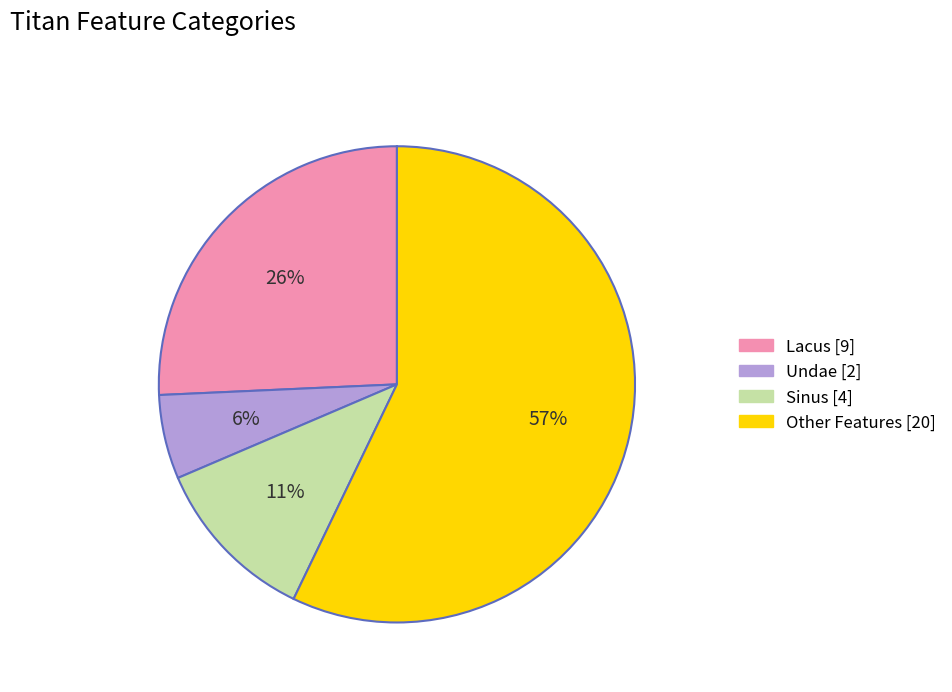

To the nearest percent, what is the difference between the largest and smallest slice percentages?

51%